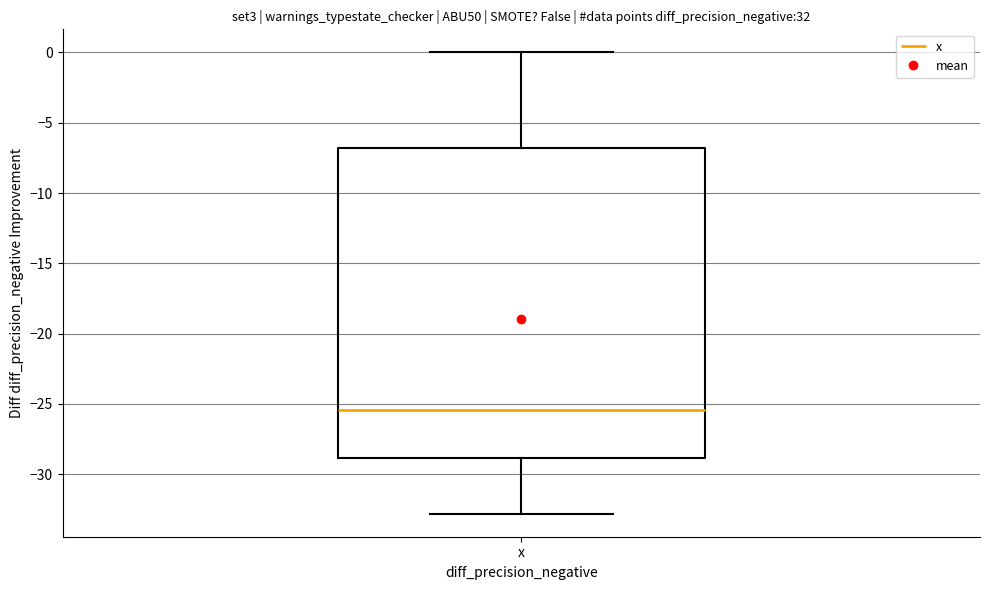

Read this box plot against the y-axis: the position of the median line, the range covered by the box, and the ends of both whiskers. The values are not printed on the chart, so give them approximately, as read against the axis.

median -25.5, box -29.0 to -7.0, whiskers -33.0 to 0.0